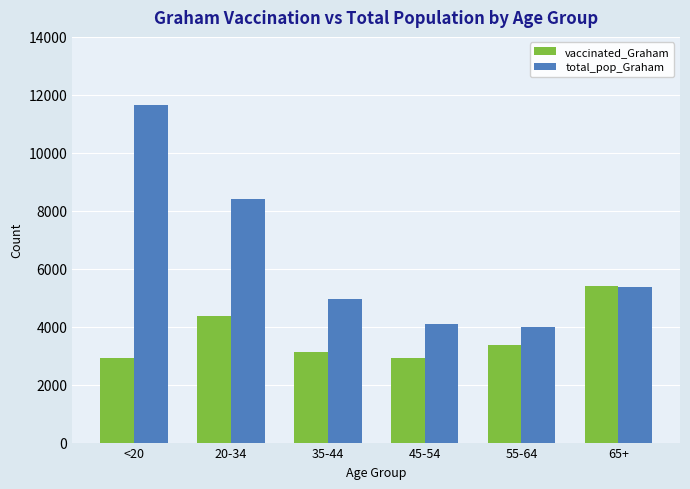

What is the difference between the total_pop_Graham values at 65+ and 20-34?

3053